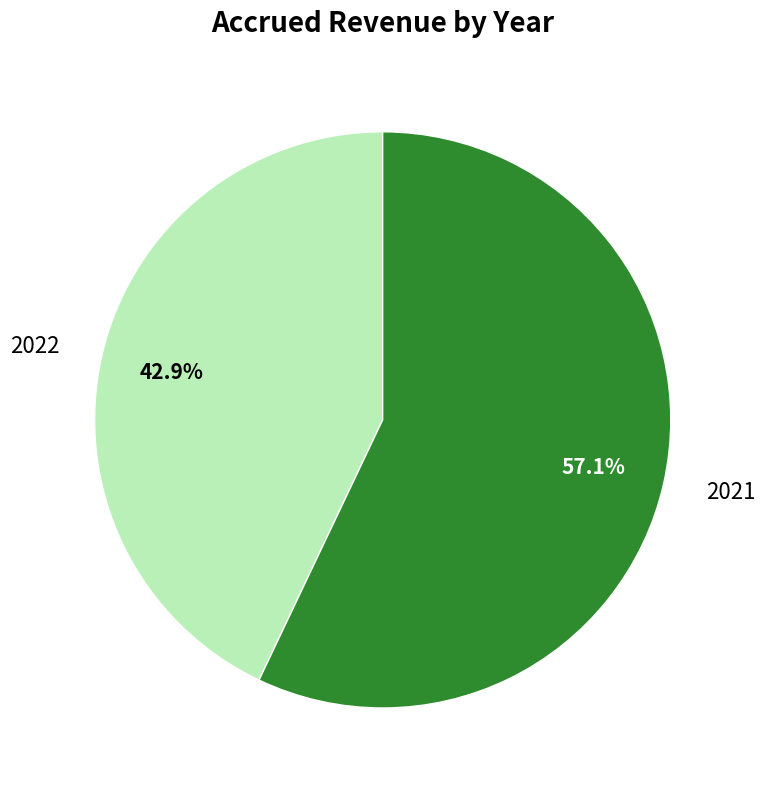

How many slices are in this pie chart?

2